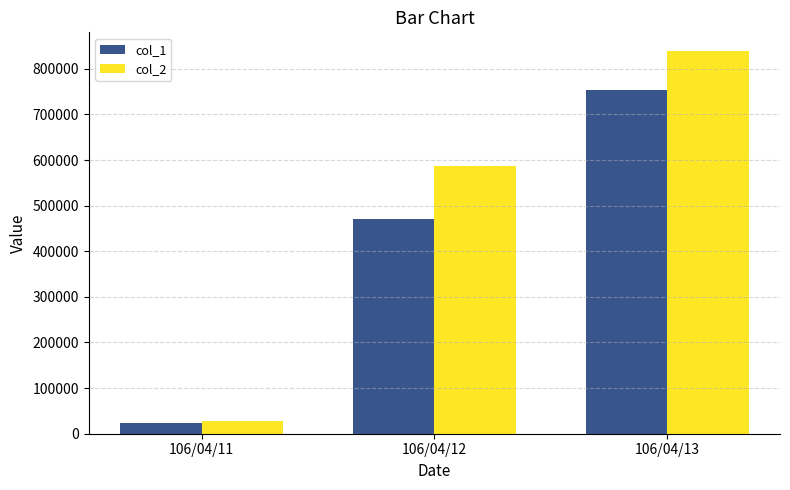

At how many categories does at least one series exceed 109431?

2